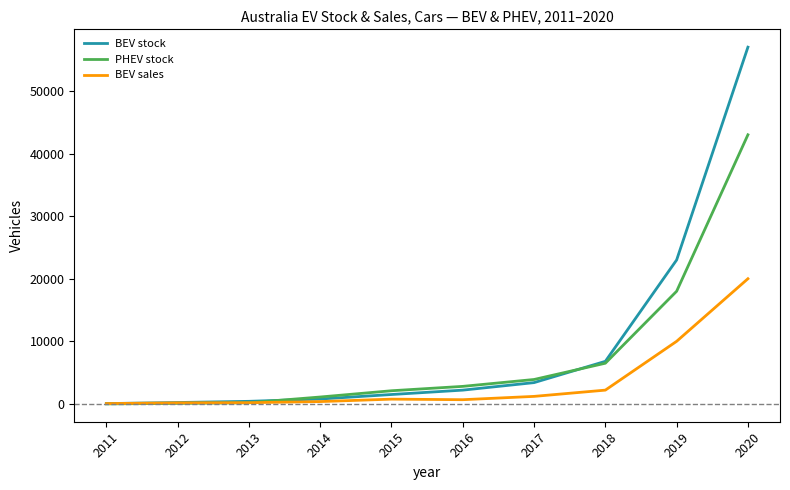

What are all the series names shown in the legend?

BEV stock, PHEV stock, BEV sales